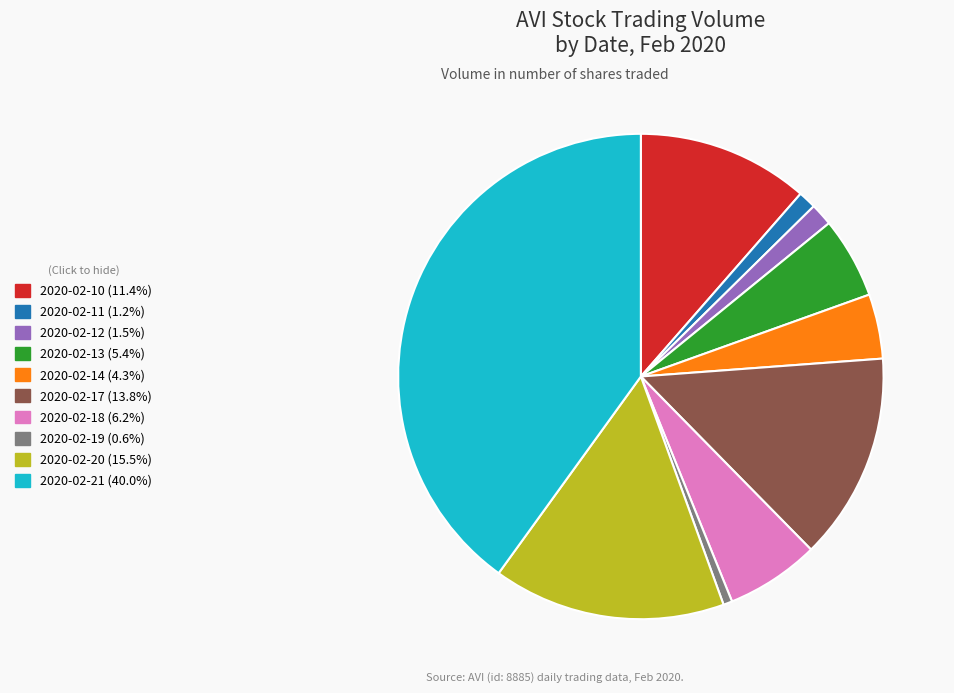

Combined, do 2020-02-10 and 2020-02-14 account for over 50%?

No